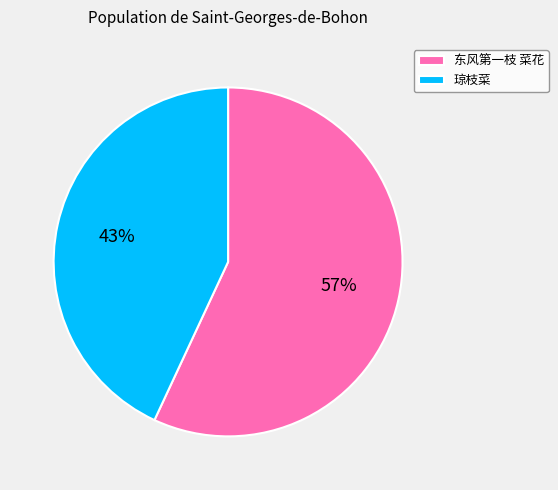

Rank the categories by value from lowest to highest.

琼枝菜, 东风第一枝 菜花